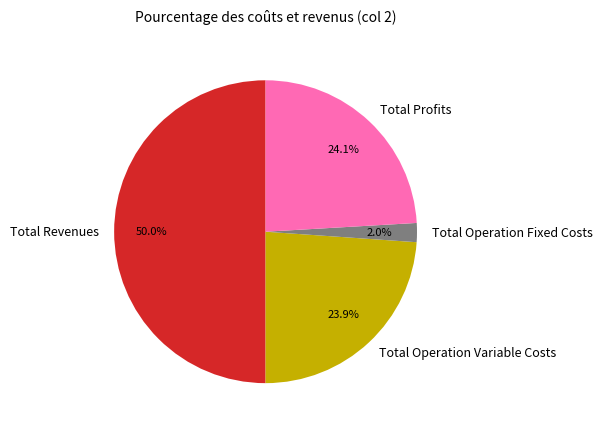

What is the ratio of the value at Total Profits to the value at Total Operation Variable Costs?

1.0